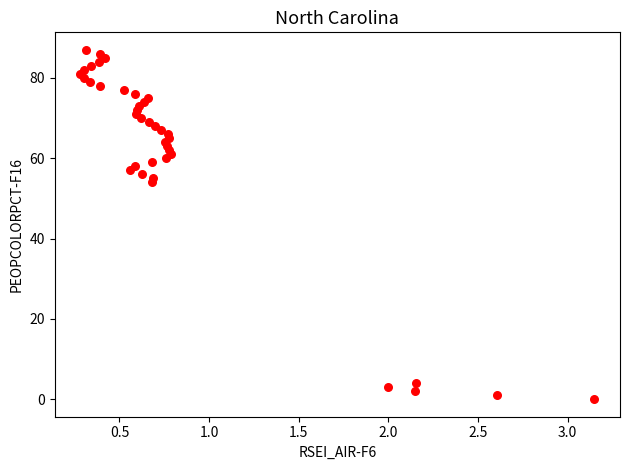

What is the range of Y values (max minus min)?

87